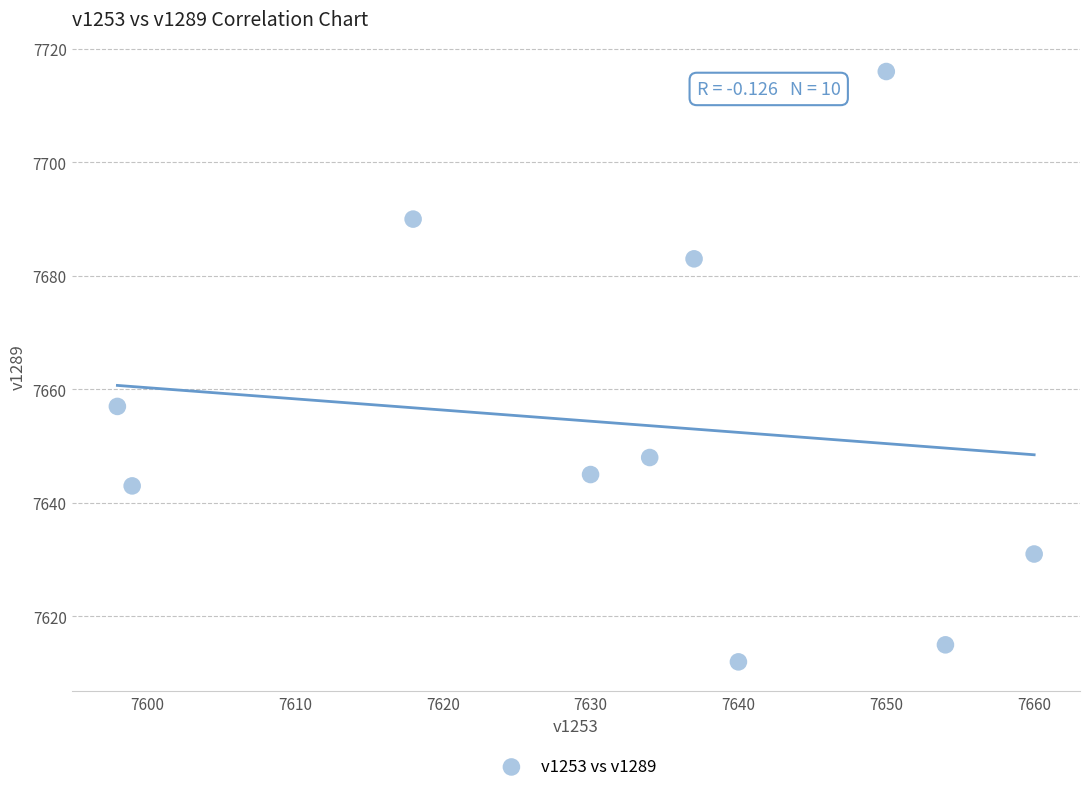

What Y value in the scatter plot is closest to 7664?

7657